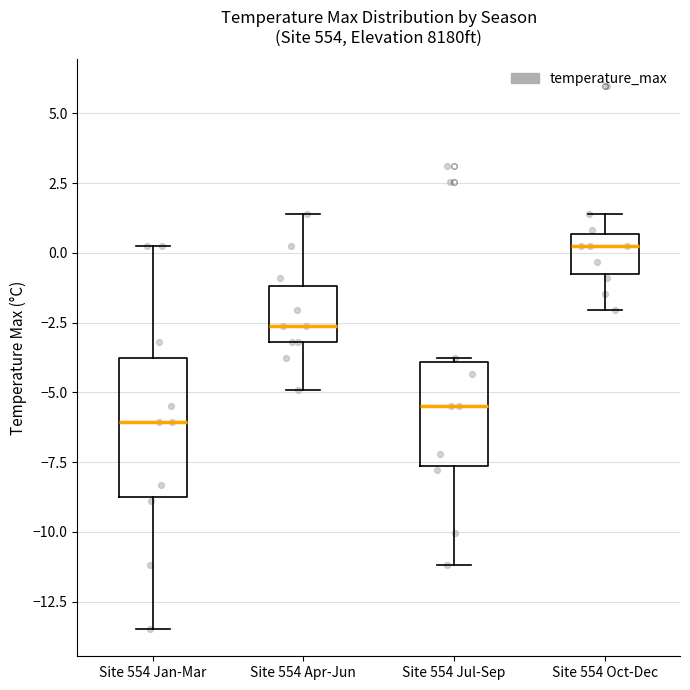

Comparing the boxes themselves (not the whiskers), which one is the tallest?

Site 554 Jan-Mar